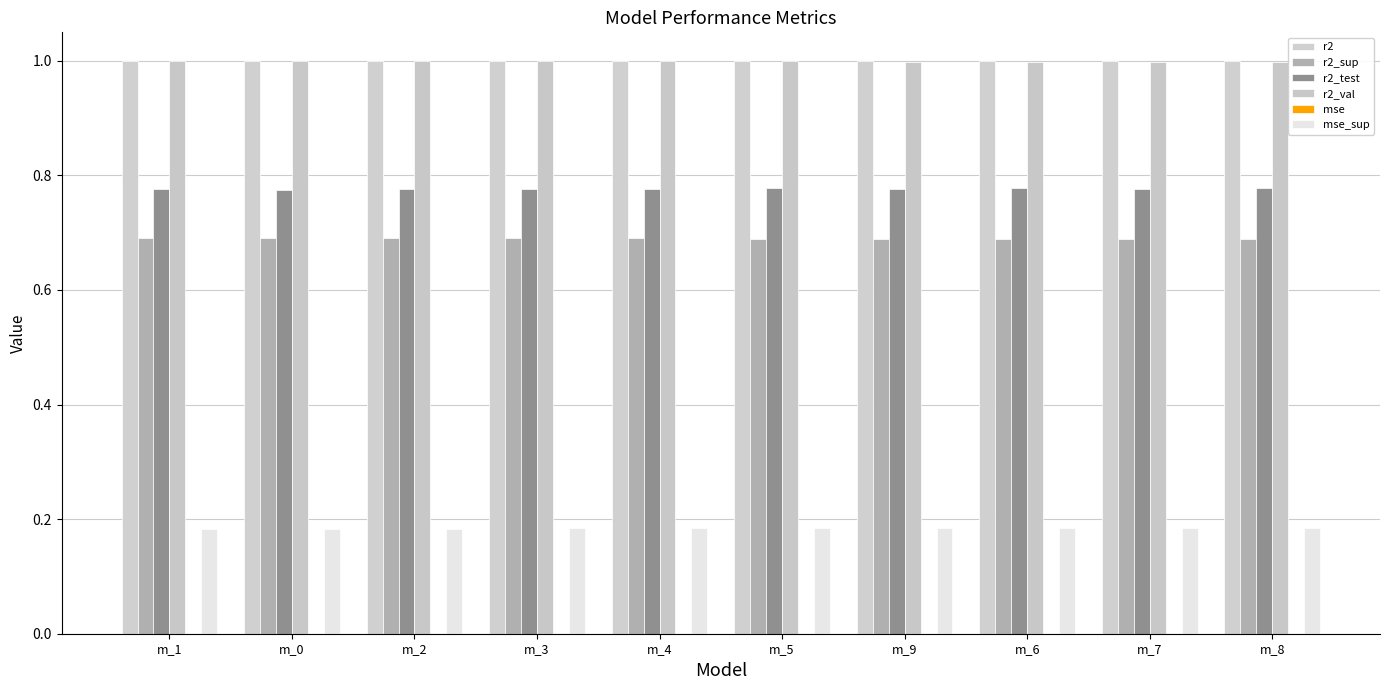

How many categories are shown in the chart?

10